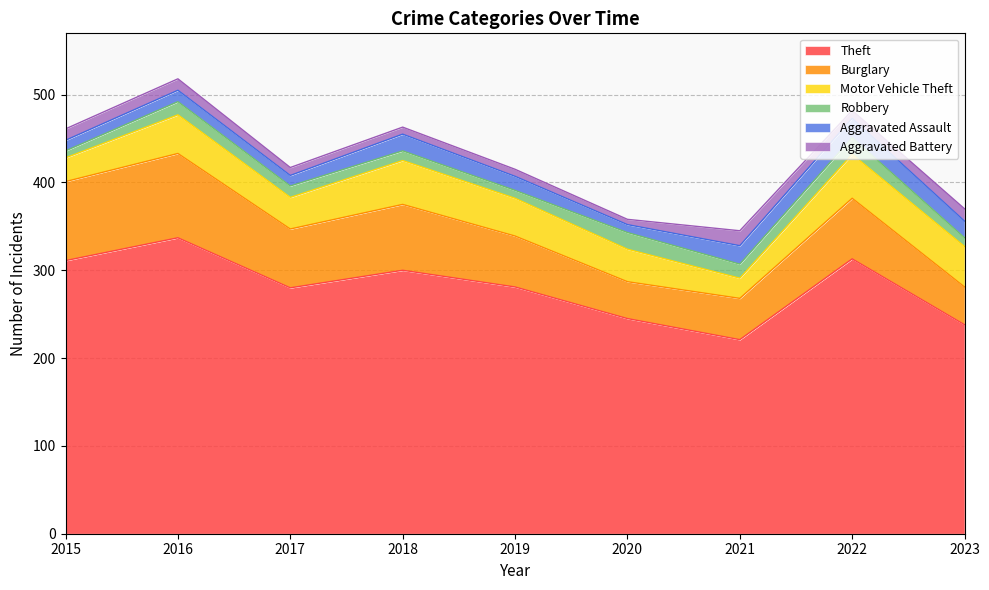

What is the maximum value for Aggravated Assault?

22